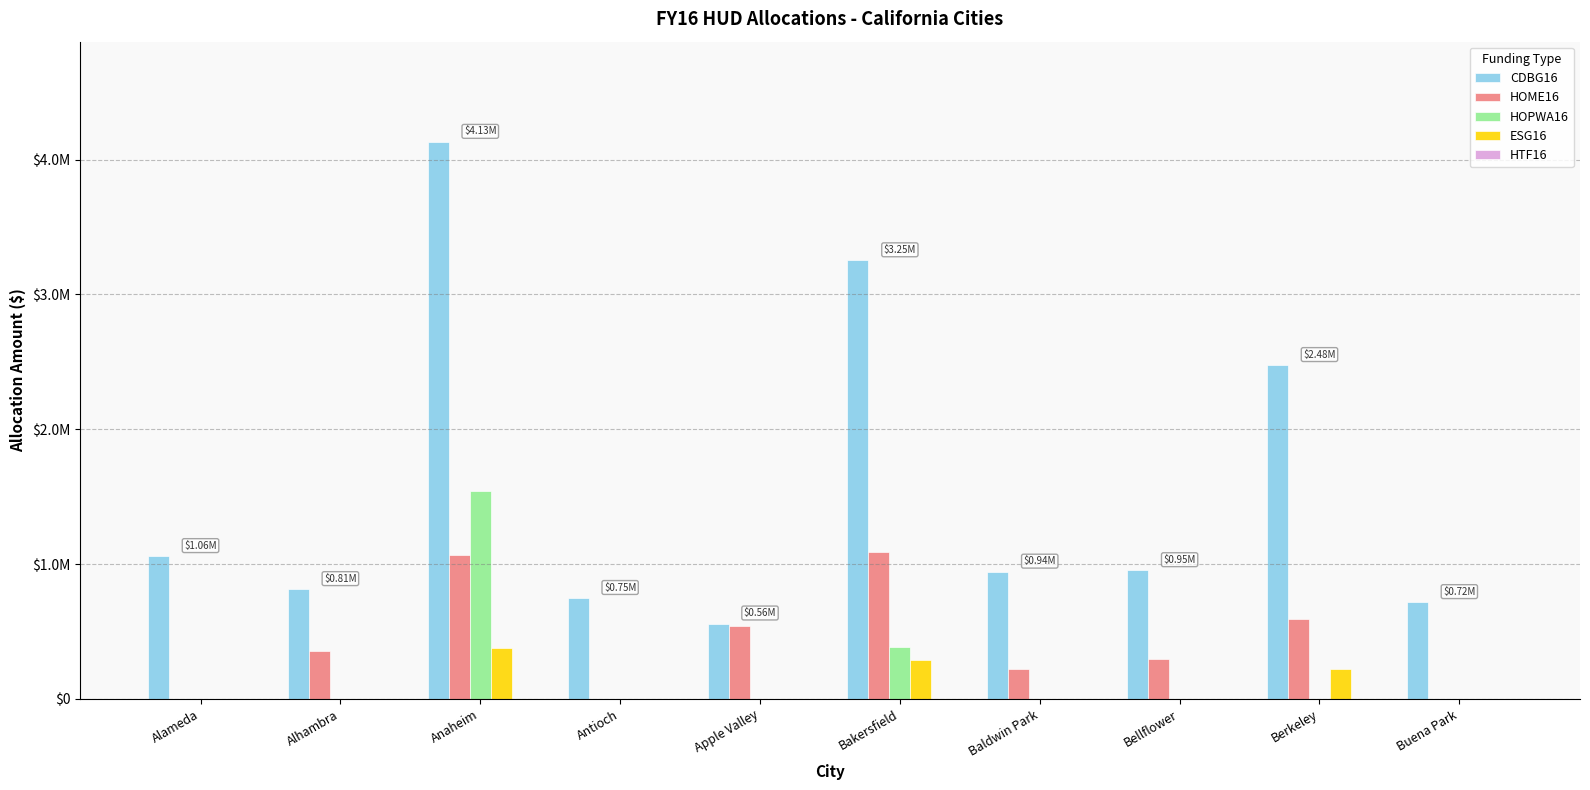

Which series has the largest total across all categories?

CDBG16